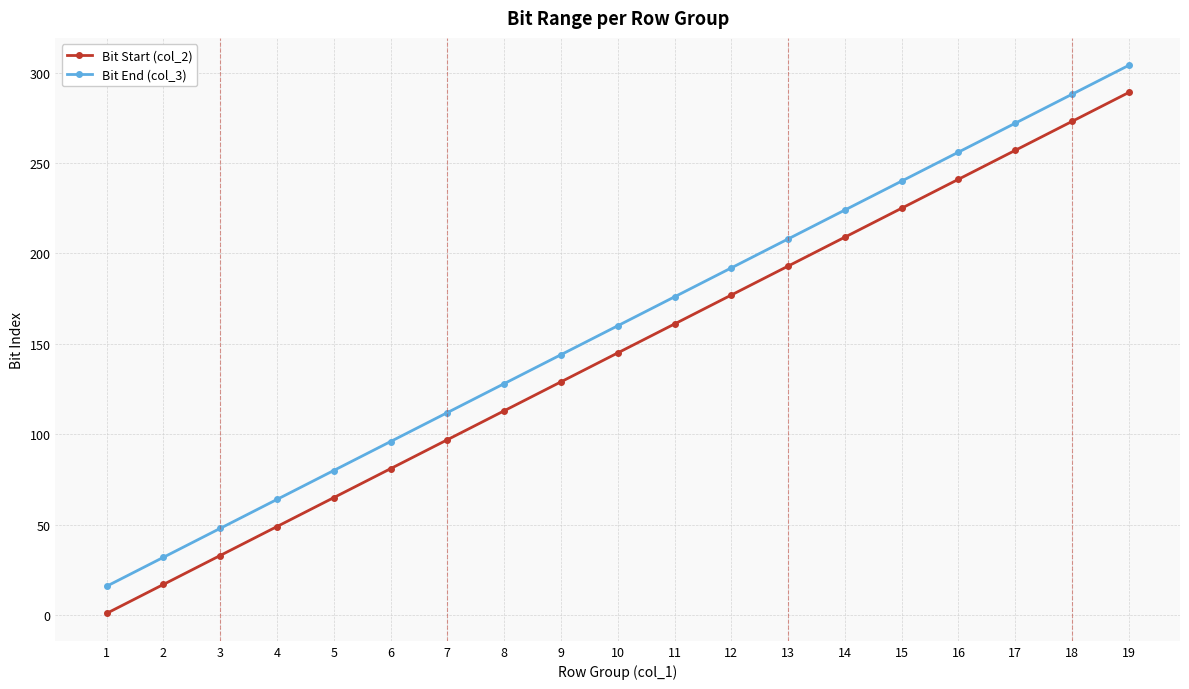

What is the maximum value shown in the chart?

304